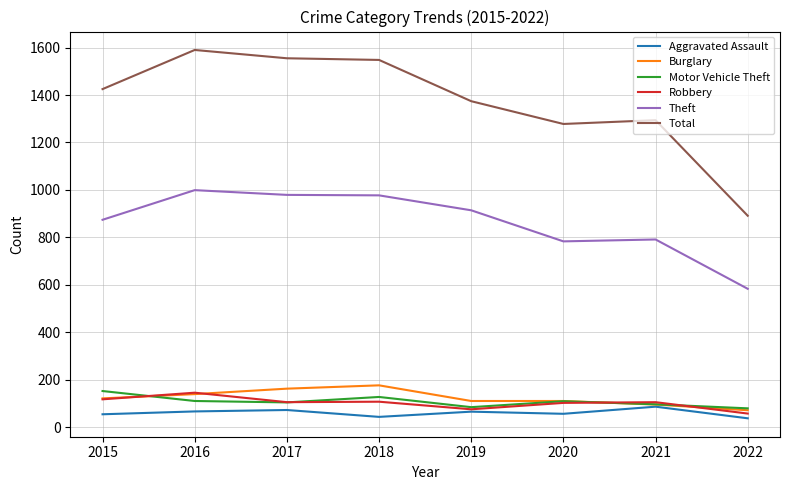

Is the value of Total at 2022 greater than the value of Motor Vehicle Theft at 2022?

Yes